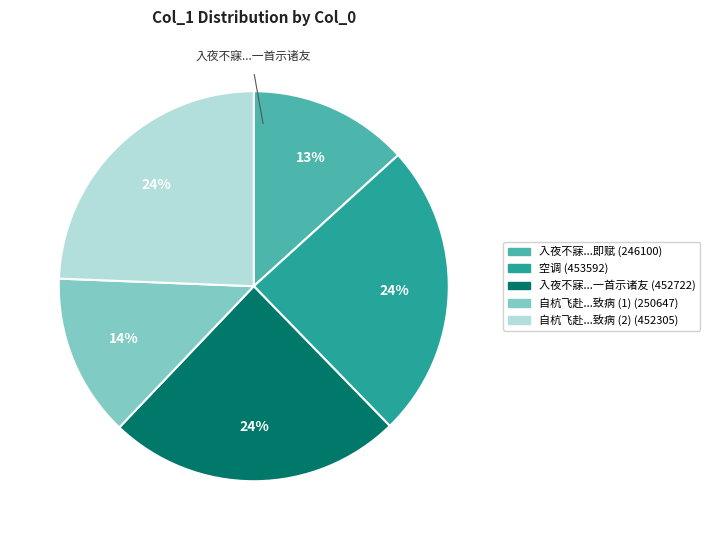

Does any single category account for the majority?

No